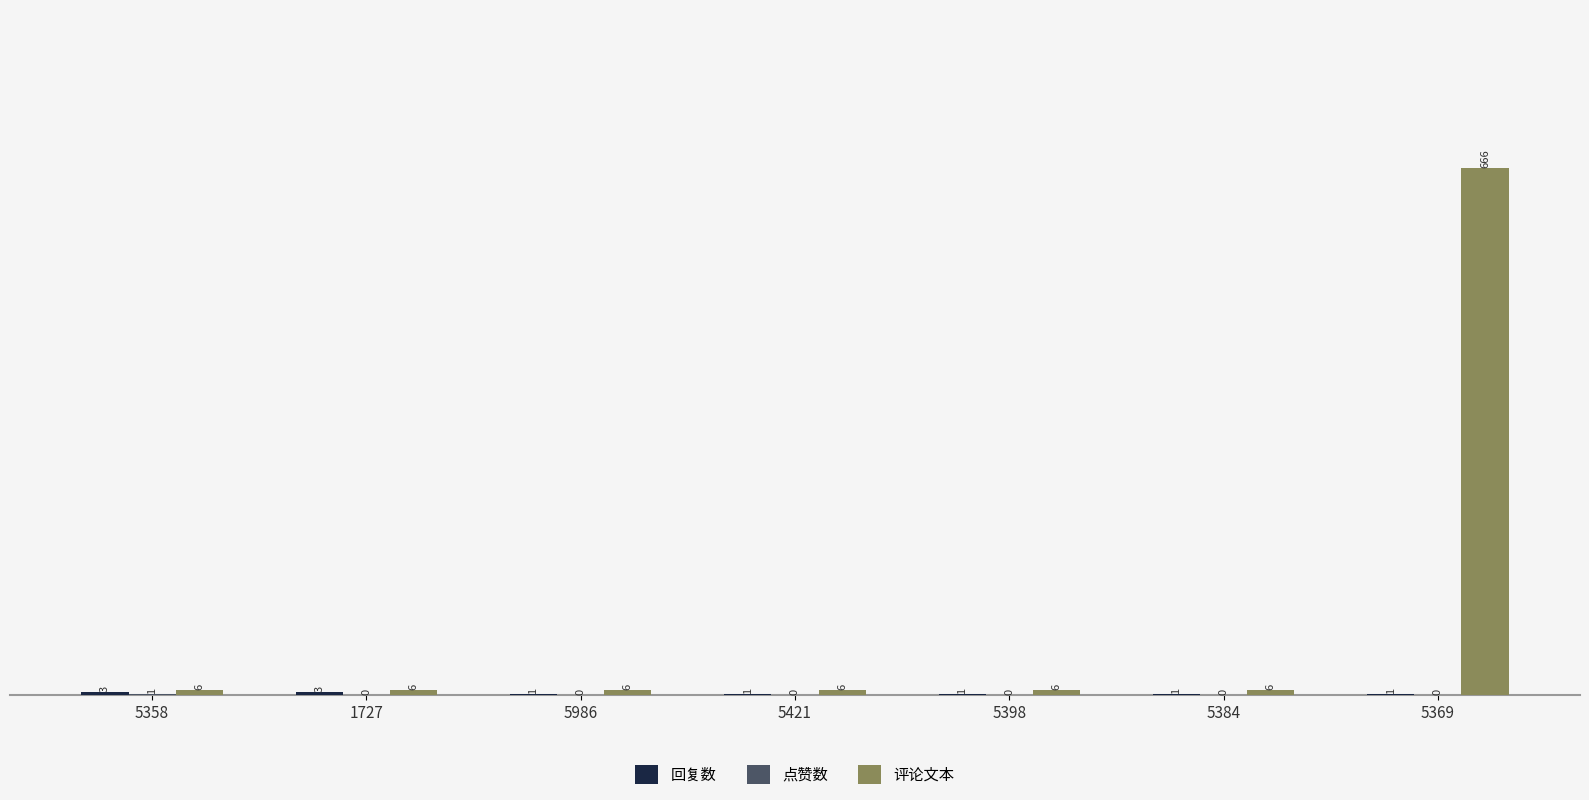

What is the maximum value shown in the chart?

666